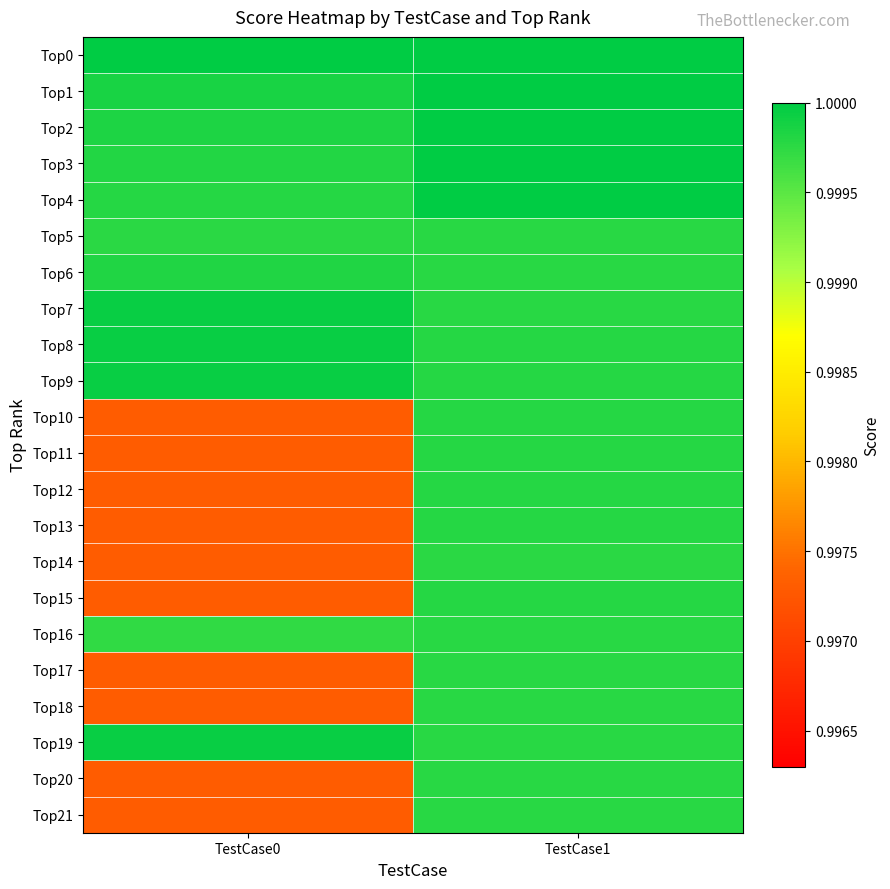

Which series has the largest total across all categories?

Top0